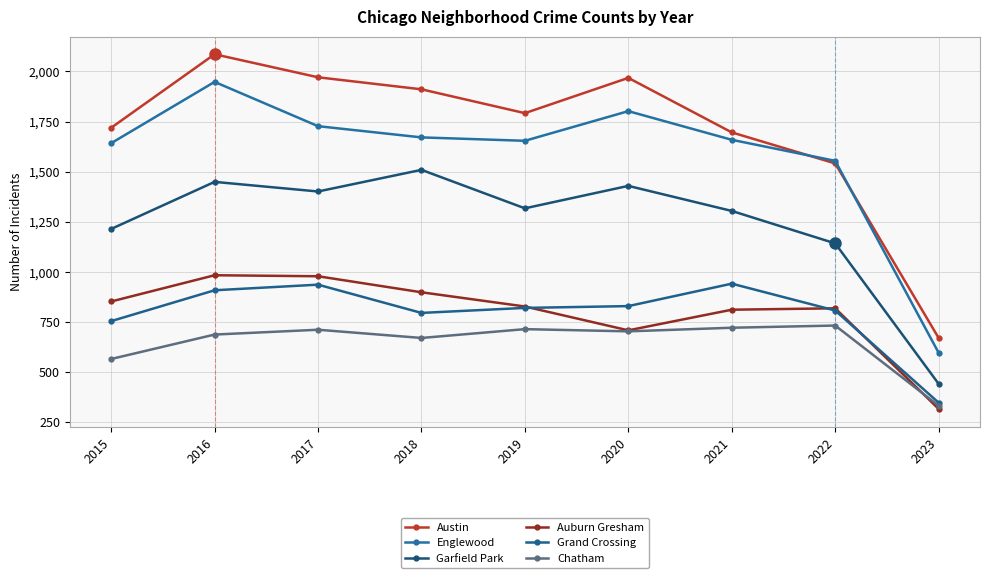

What is the greatest value displayed?

2086